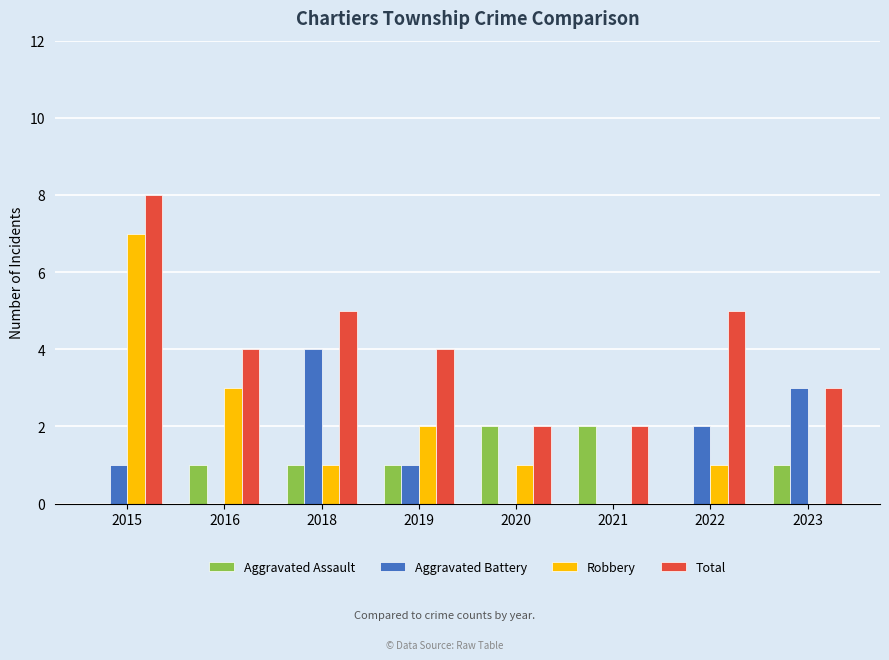

Between 2018 and 2021, which series saw the biggest shift?

Aggravated Battery